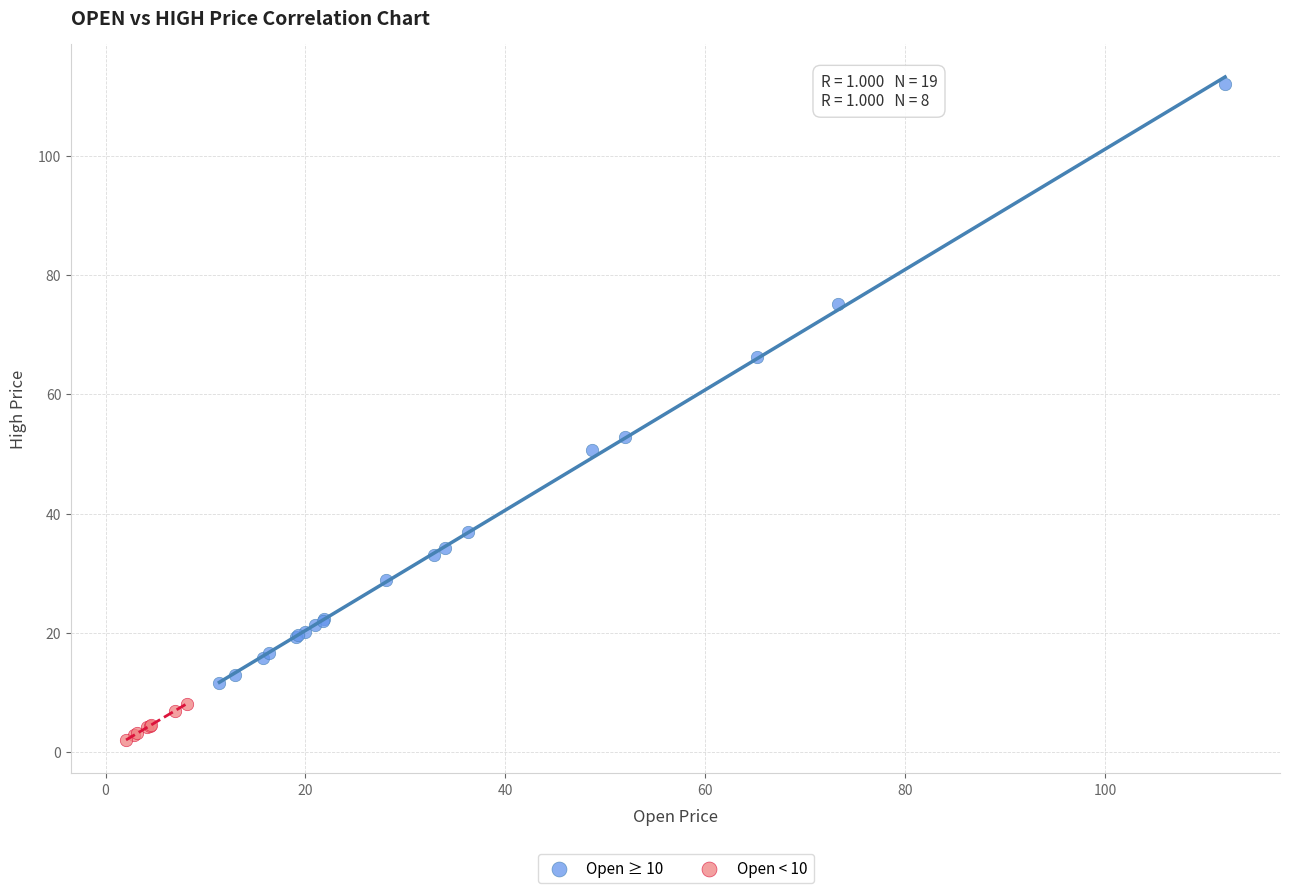

Which series has the widest spread of Y values?

Open ≥ 10